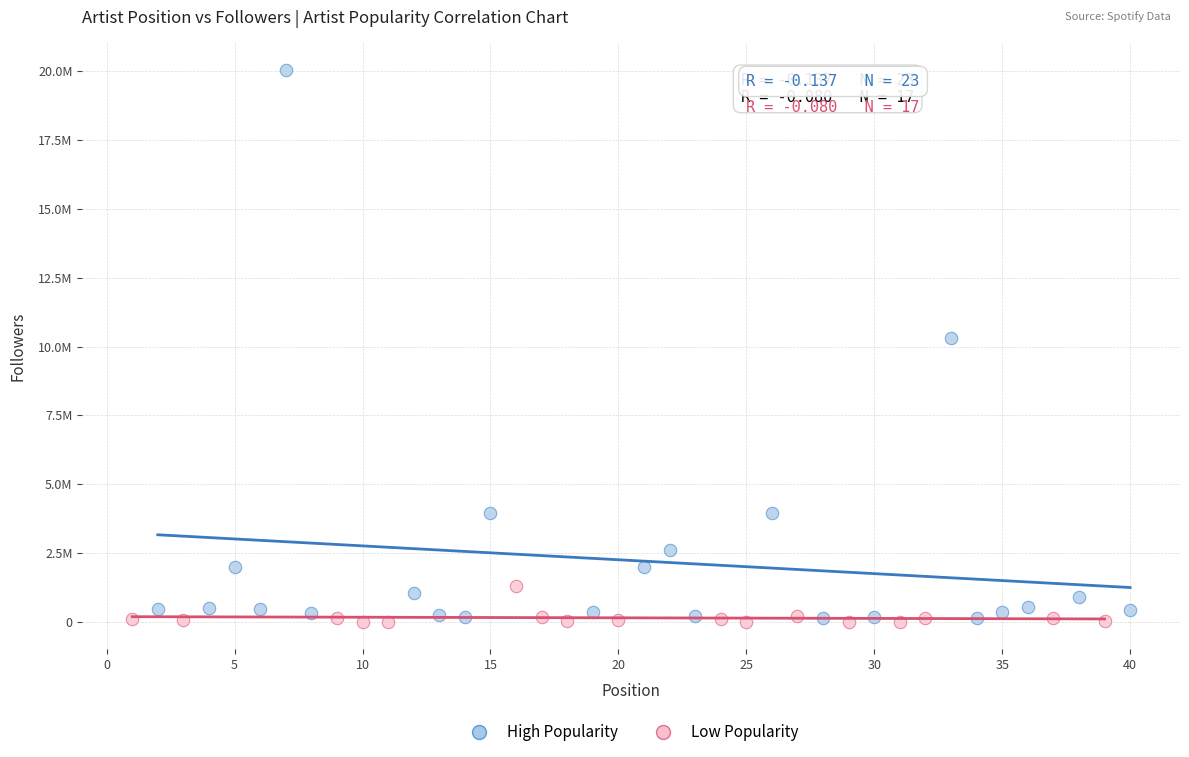

What are all the series names shown in the legend?

High Popularity, Low Popularity